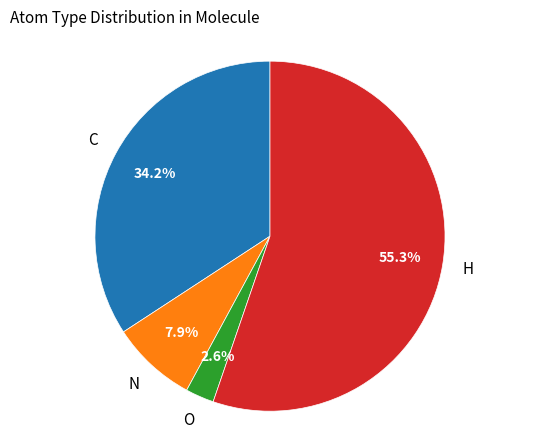

How many segments does this pie chart have?

4